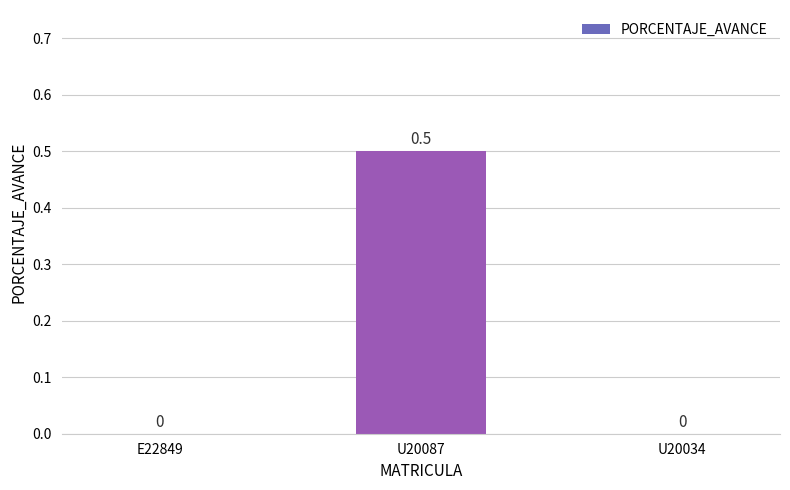

Reading left to right, transcribe all the data shown in this chart.

E22849=0.0	U20087=0.5	U20034=0.0